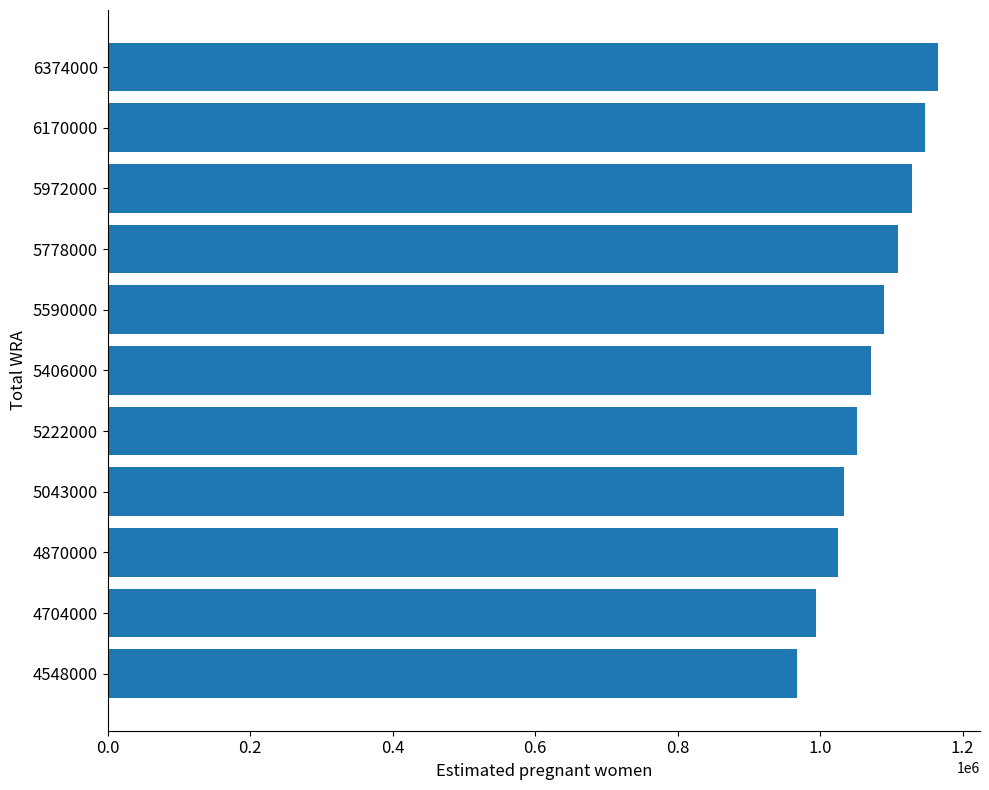

Reading top to bottom, what are all the values shown in this chart?

6374000=1166145.5	6170000=1147346.8	5972000=1128452.6	5778000=1109441.1	5590000=1090378.8	5406000=1071379.7	5222000=1052404.5	5043000=1033540.8	4870000=1024877.5	4704000=994734.6	4548000=967125.8